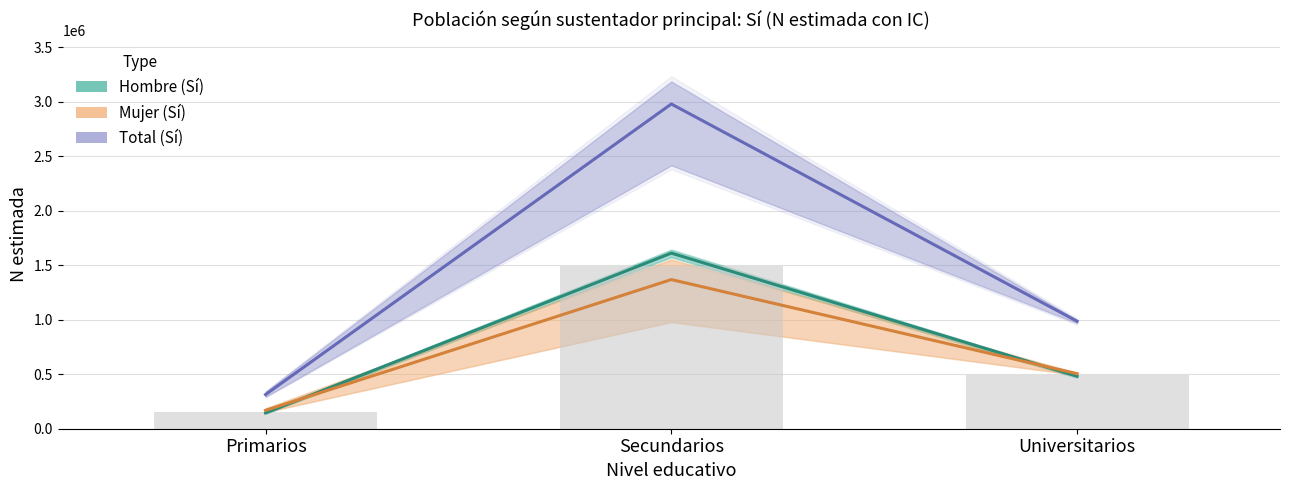

What is the minimum value shown in the chart?

144821